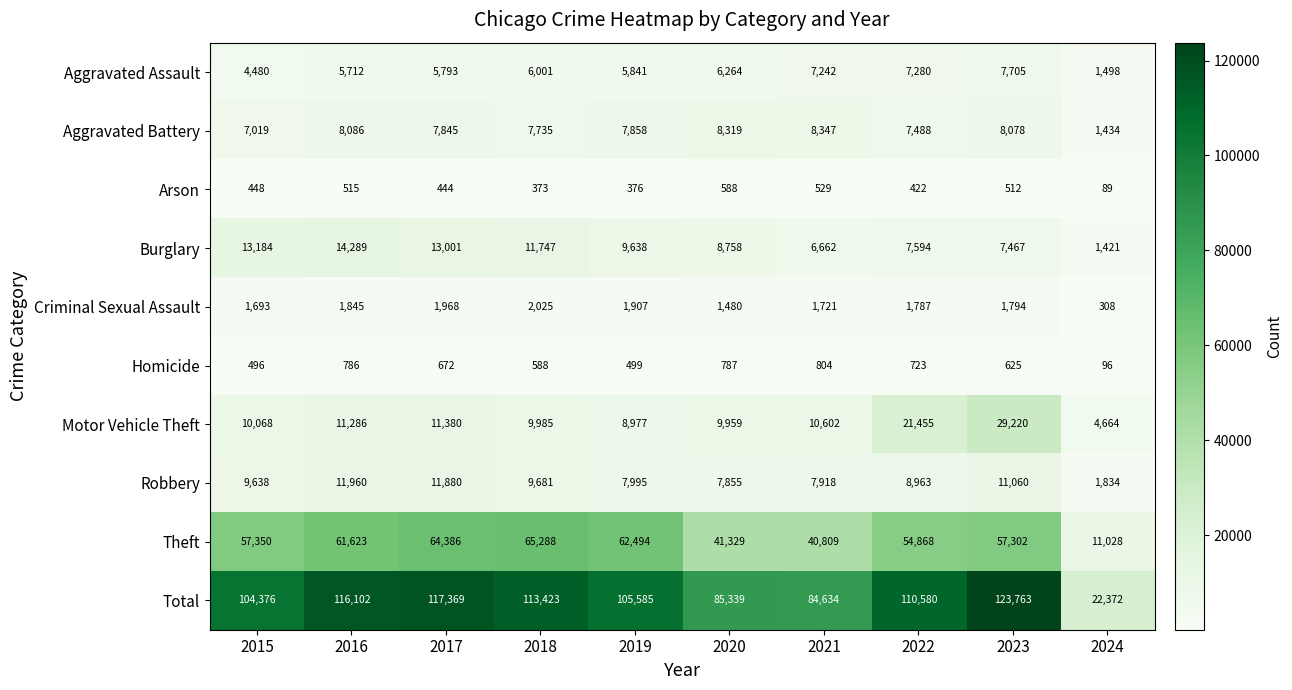

What is the spread (max minus min) of values at 2019?

105209